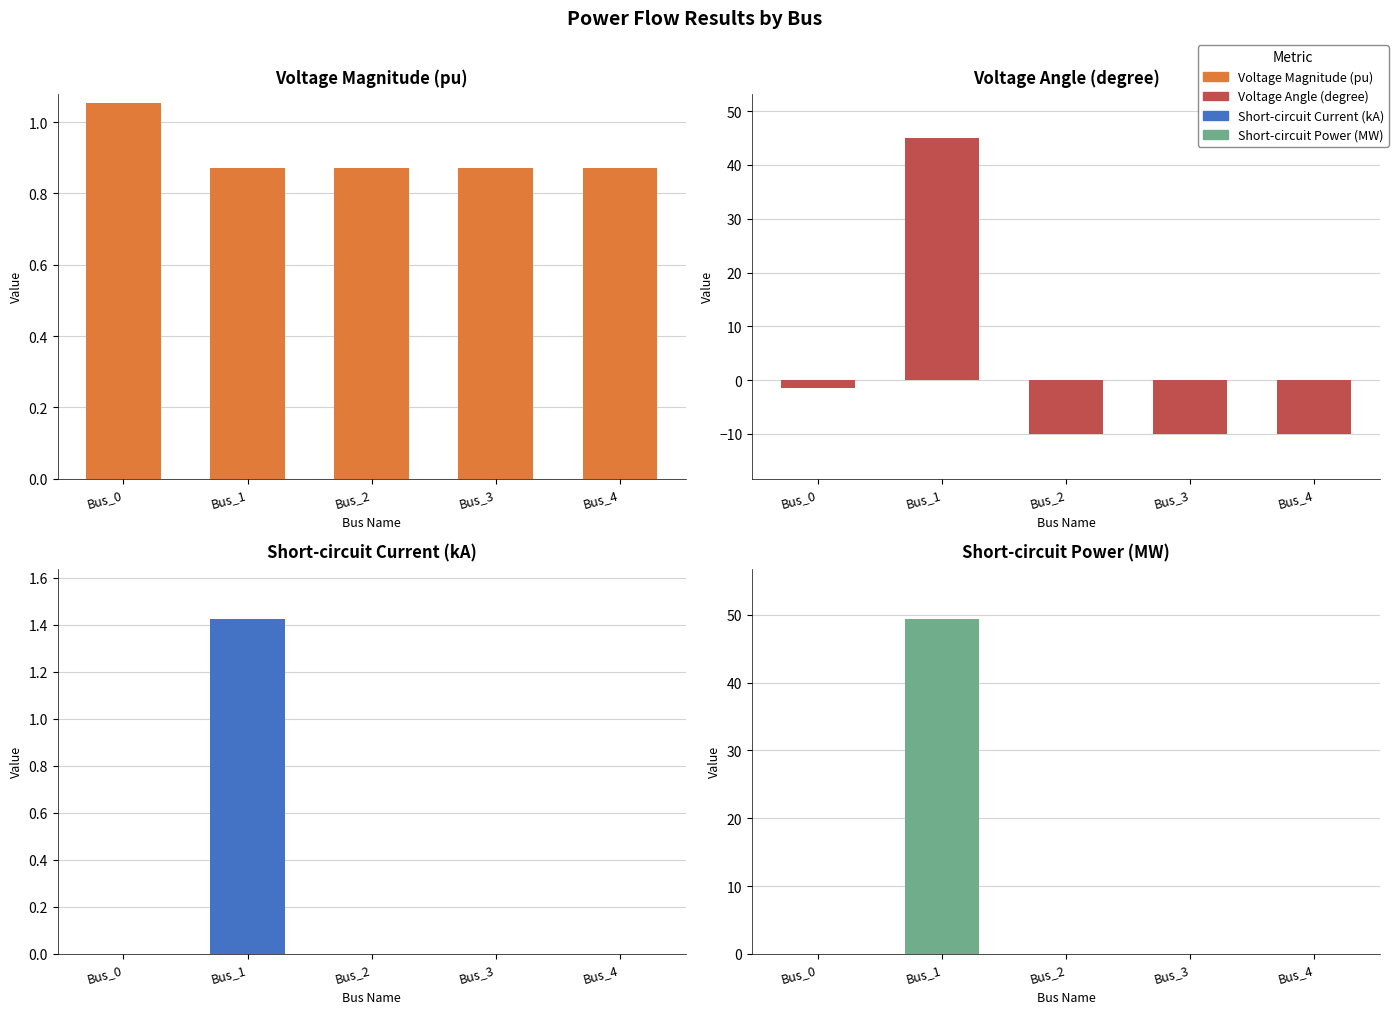

How many bars are there in total?

20